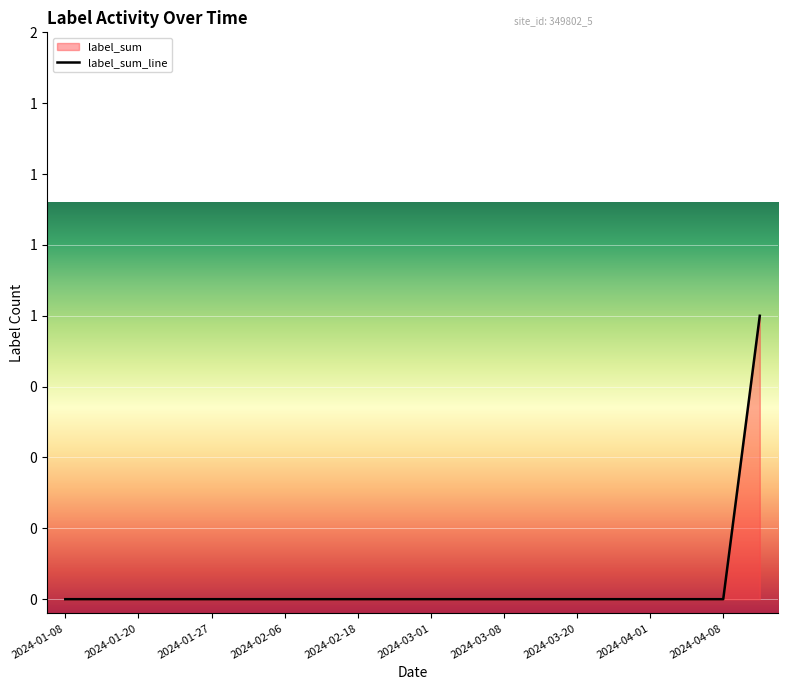

How many values are between 0 and 1?

20